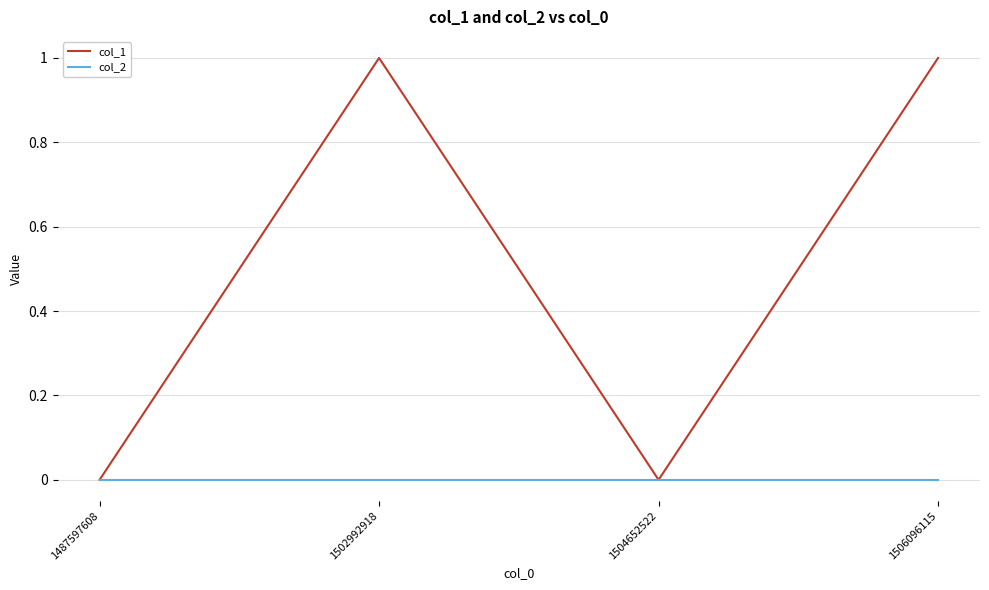

The col_1 series shows 0 at 1504652522. True or false?

True